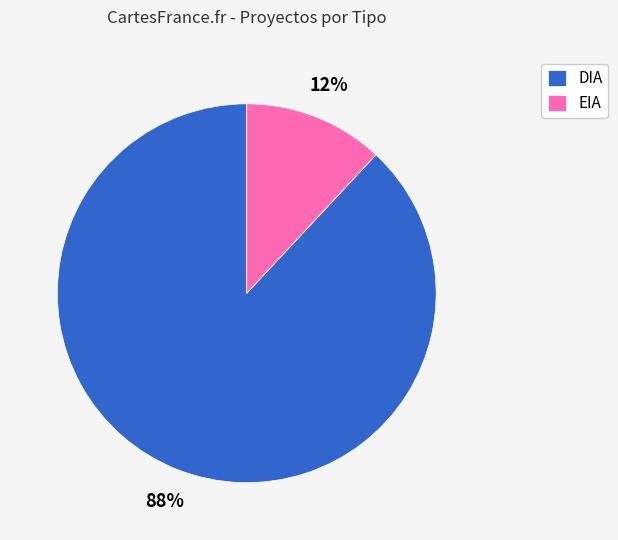

To the nearest percent, what is the combined percentage of EIA and DIA?

100%